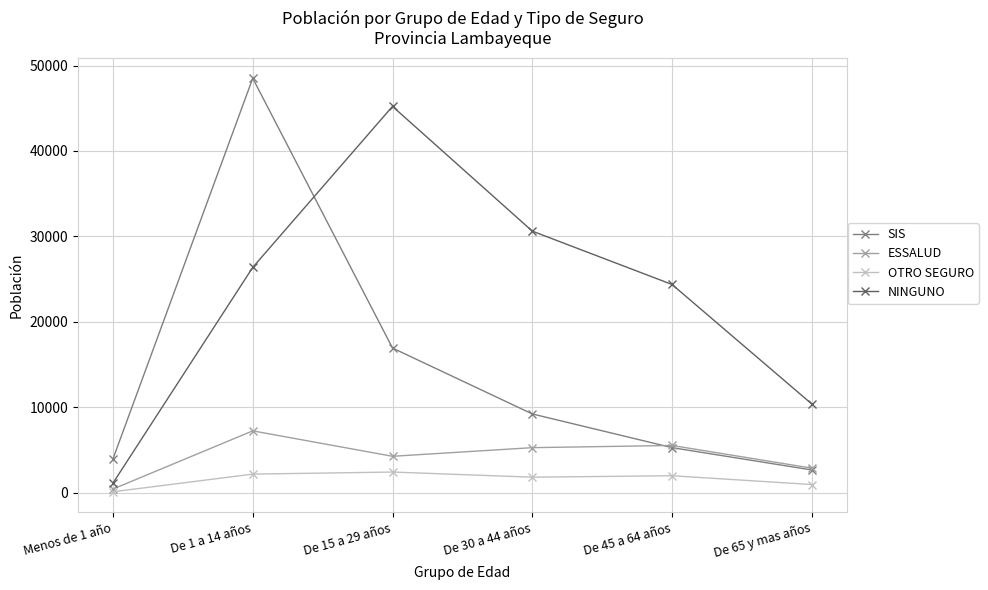

What is the difference between the ESSALUD values at De 1 a 14 años and De 45 a 64 años?

1708